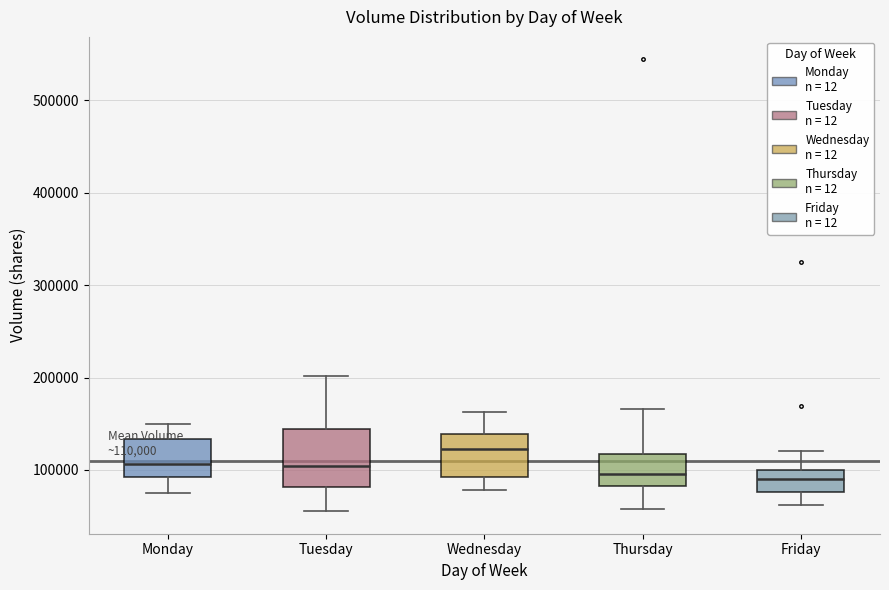

Comparing the boxes themselves (not the whiskers), which one is the tallest?

Tuesday